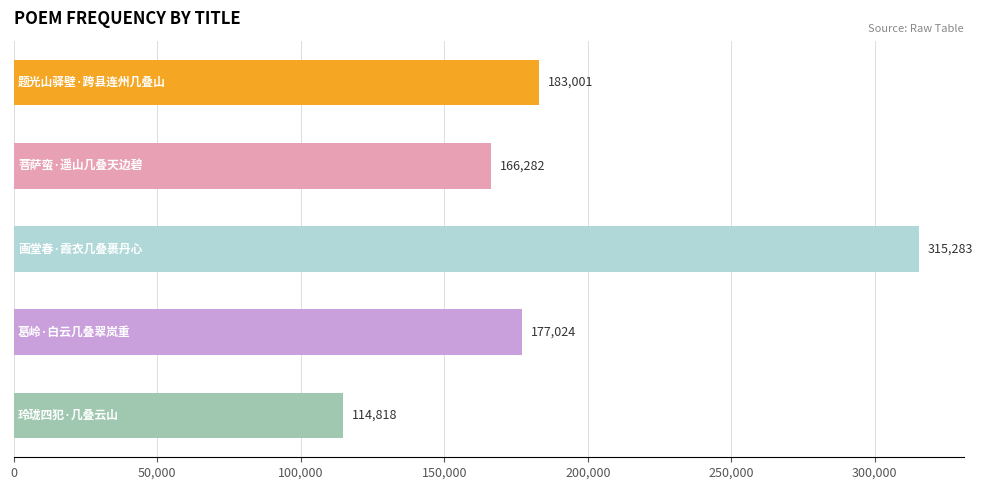

Reading bottom to top, transcribe all the data shown in this chart.

114818	177024	315283	166282	183001